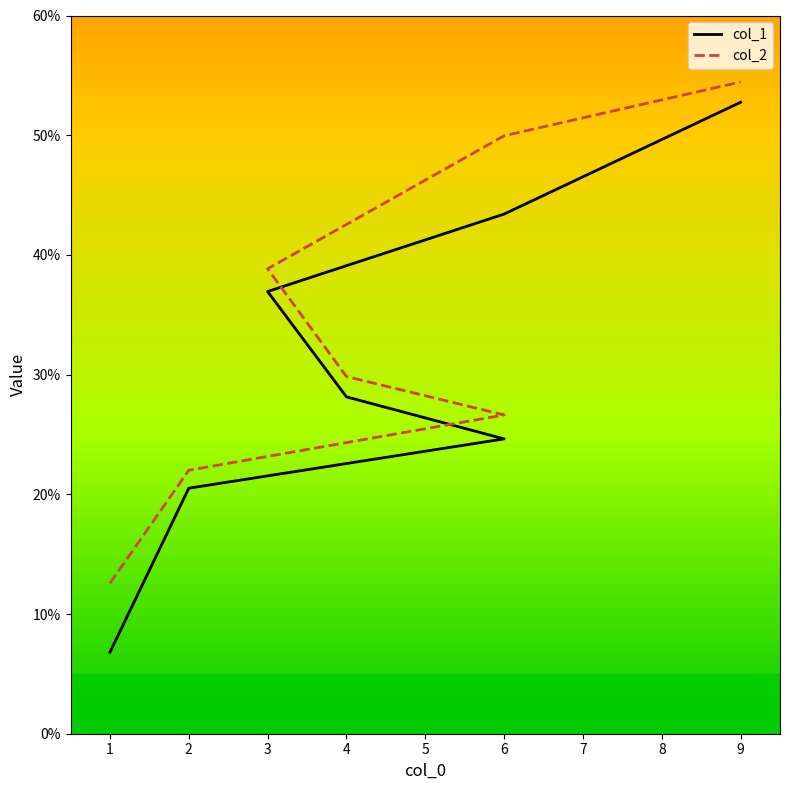

List the series in order of their peak value, lowest first.

col_1, col_2